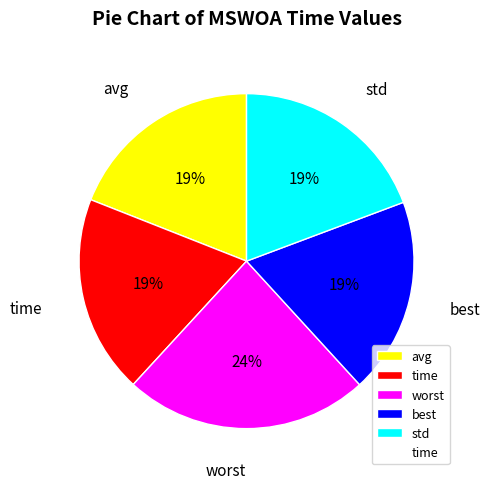

How many segments does this pie chart have?

5